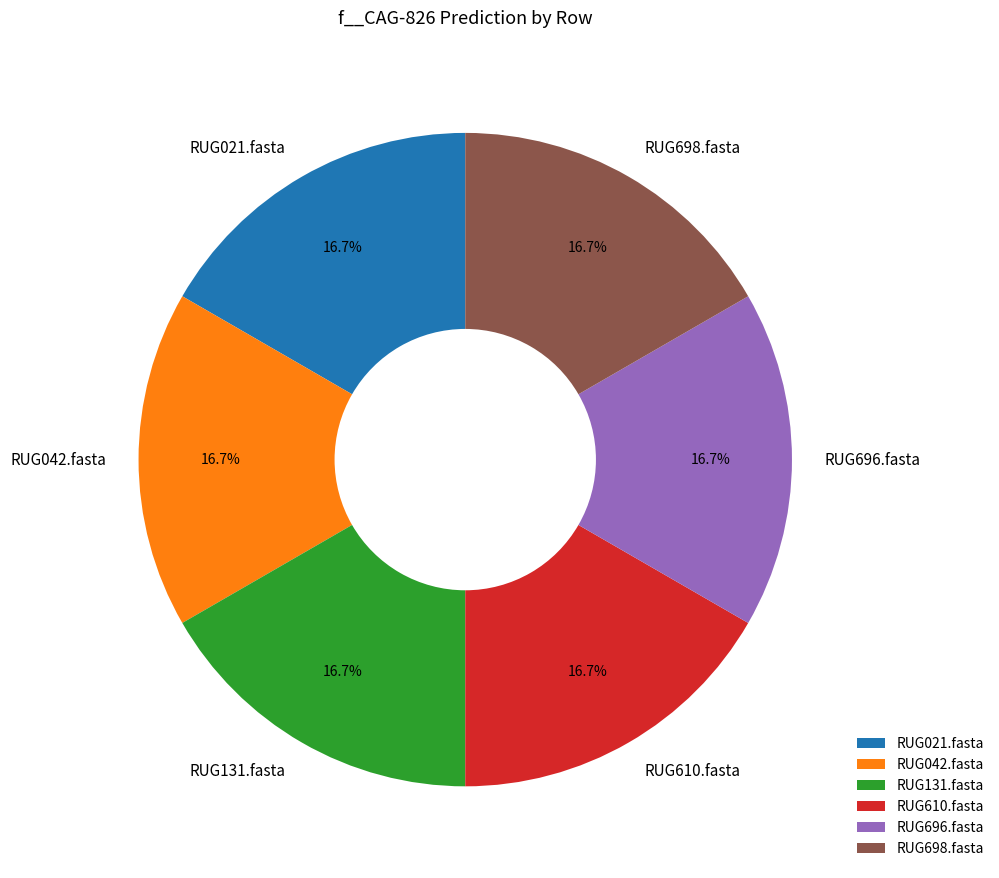

Count the number of slices in the pie.

6